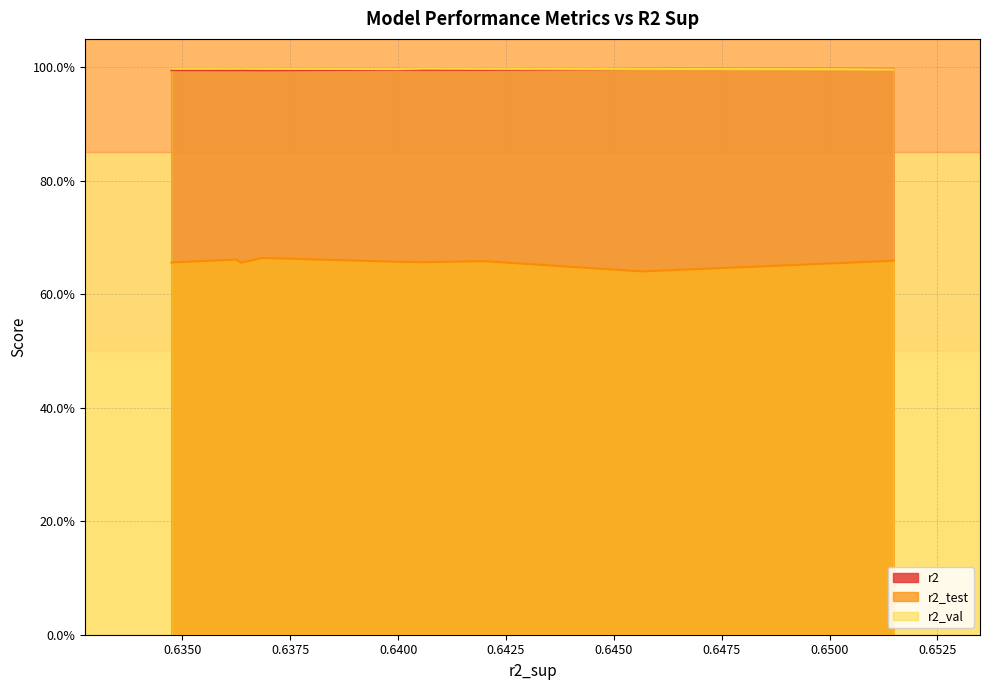

True or false: r2_test and r2_val cross at least once.

False